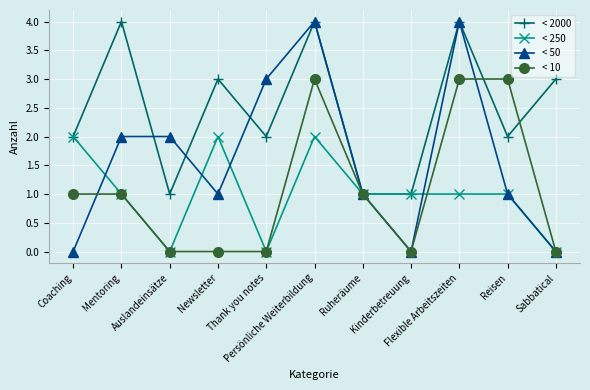

How many values in the < 10 series are below 1?

5